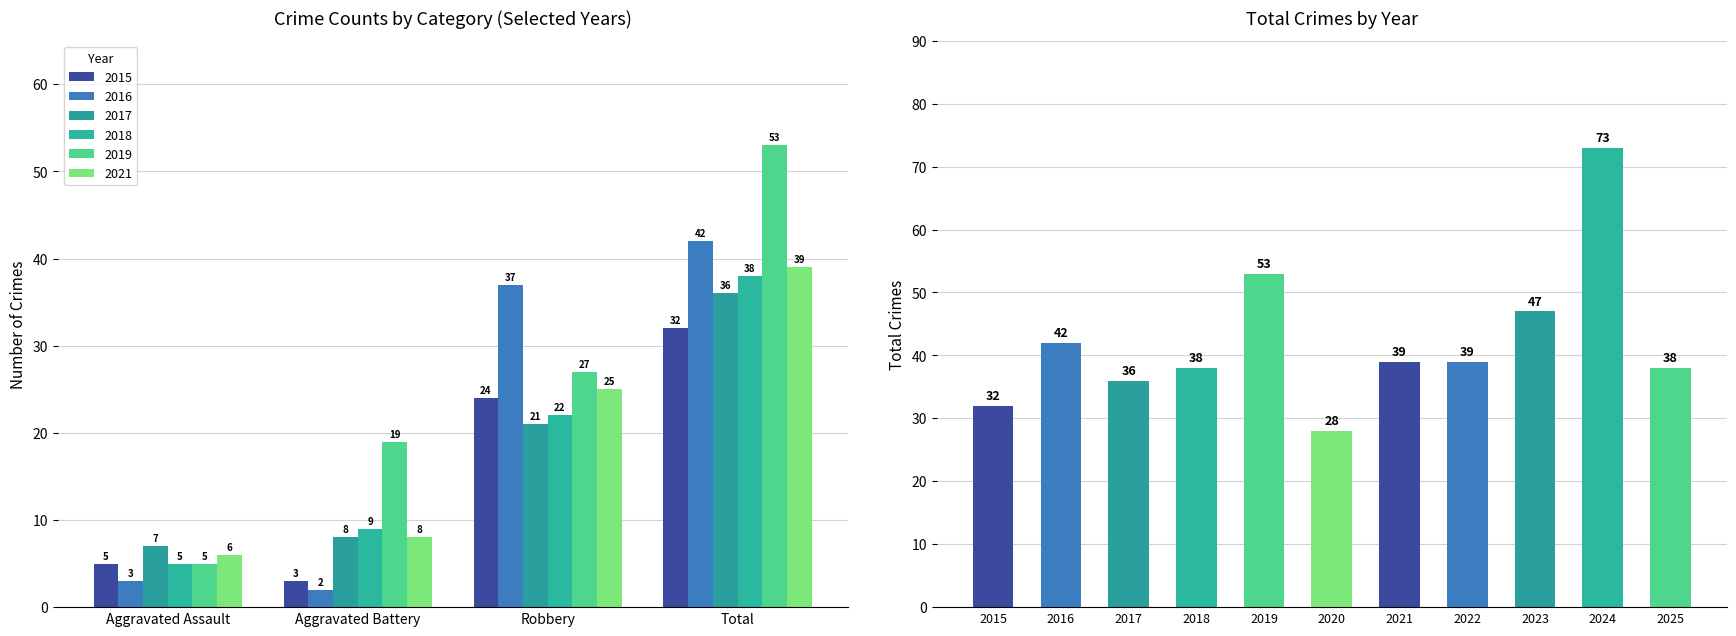

Approximately how many times larger is the value at 2019 compared to 2018?

1.4